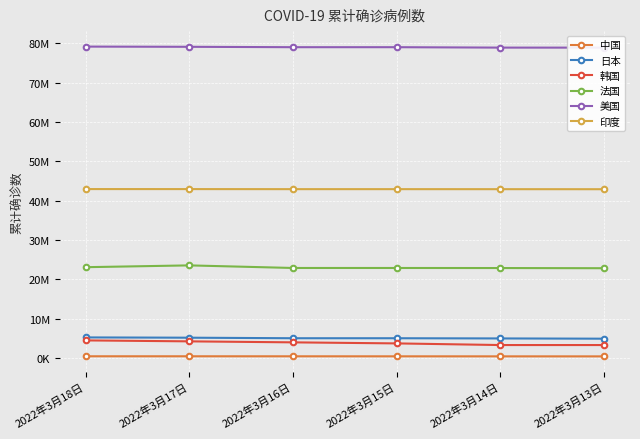

The 中国 series shows 252099 at 2022年3月15日. True or false?

False